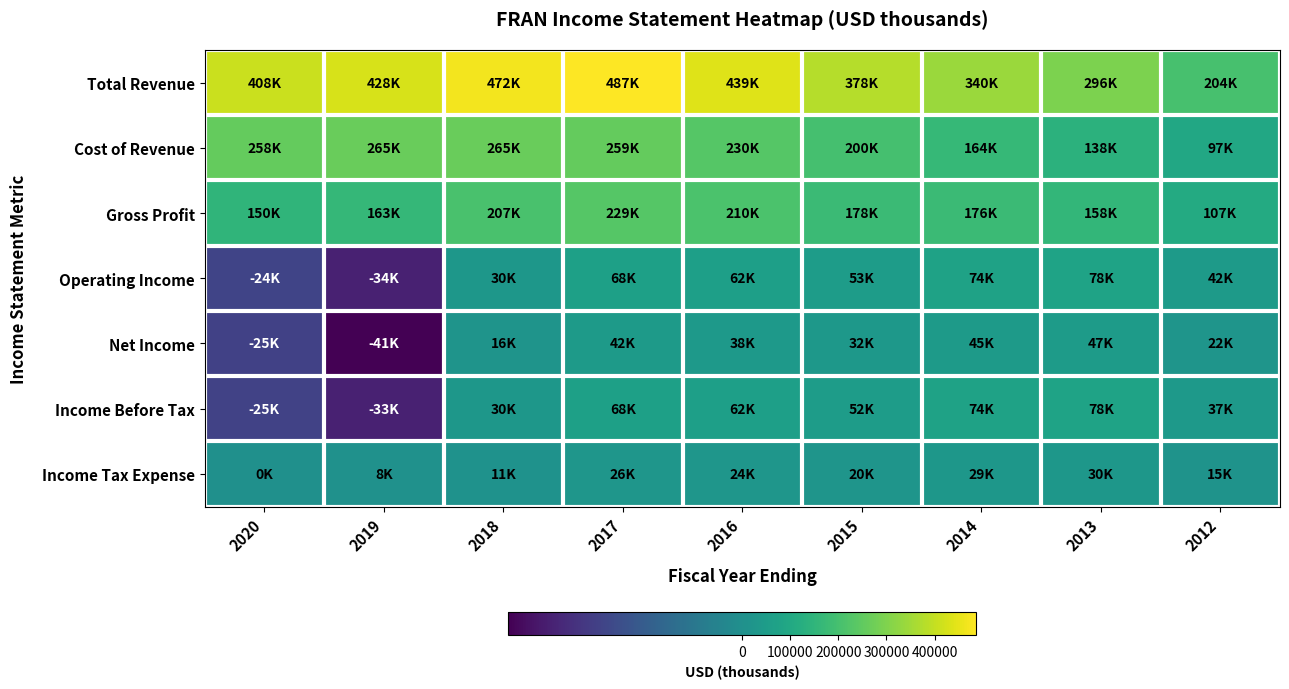

What is the smallest value displayed?

-40900